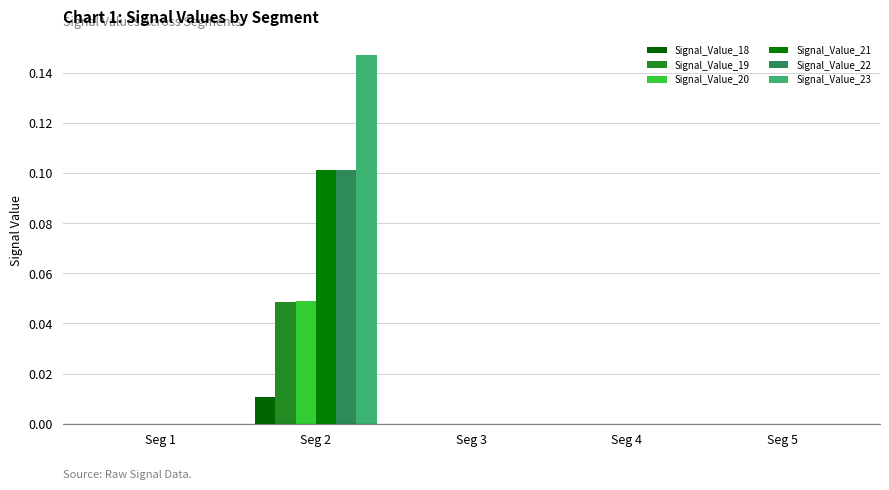

Count the number of data series in this chart.

6